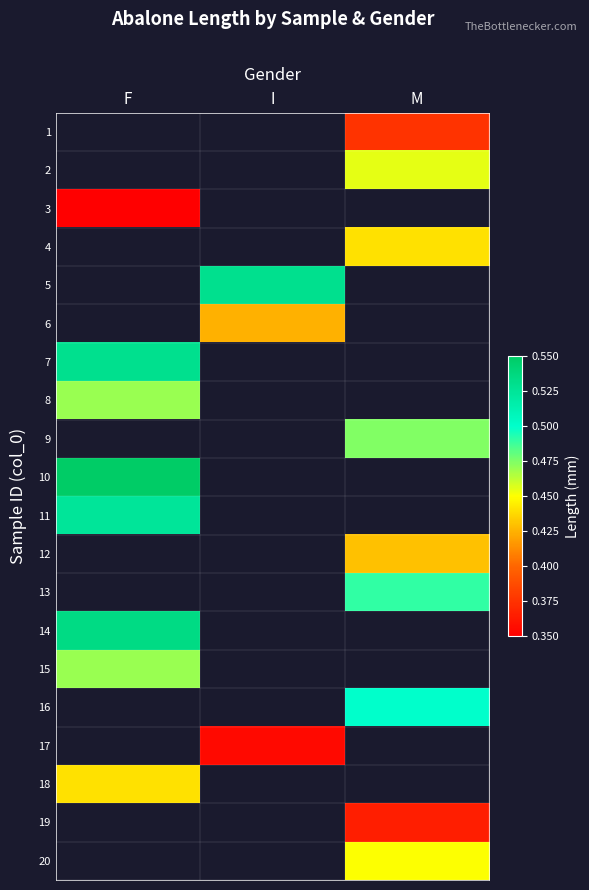

How many distinct data groups are displayed?

20